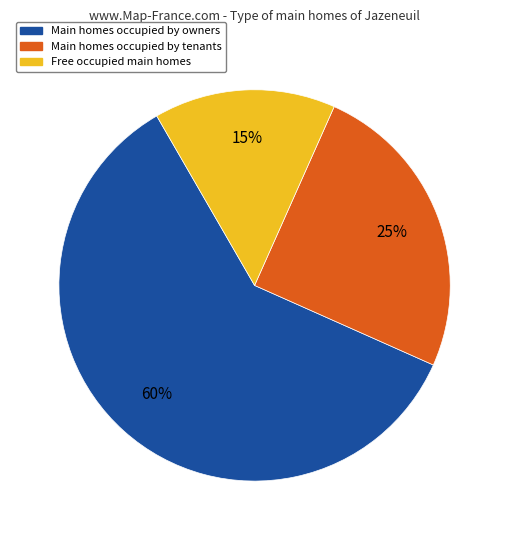

To the nearest percent, what is the average slice percentage?

33%